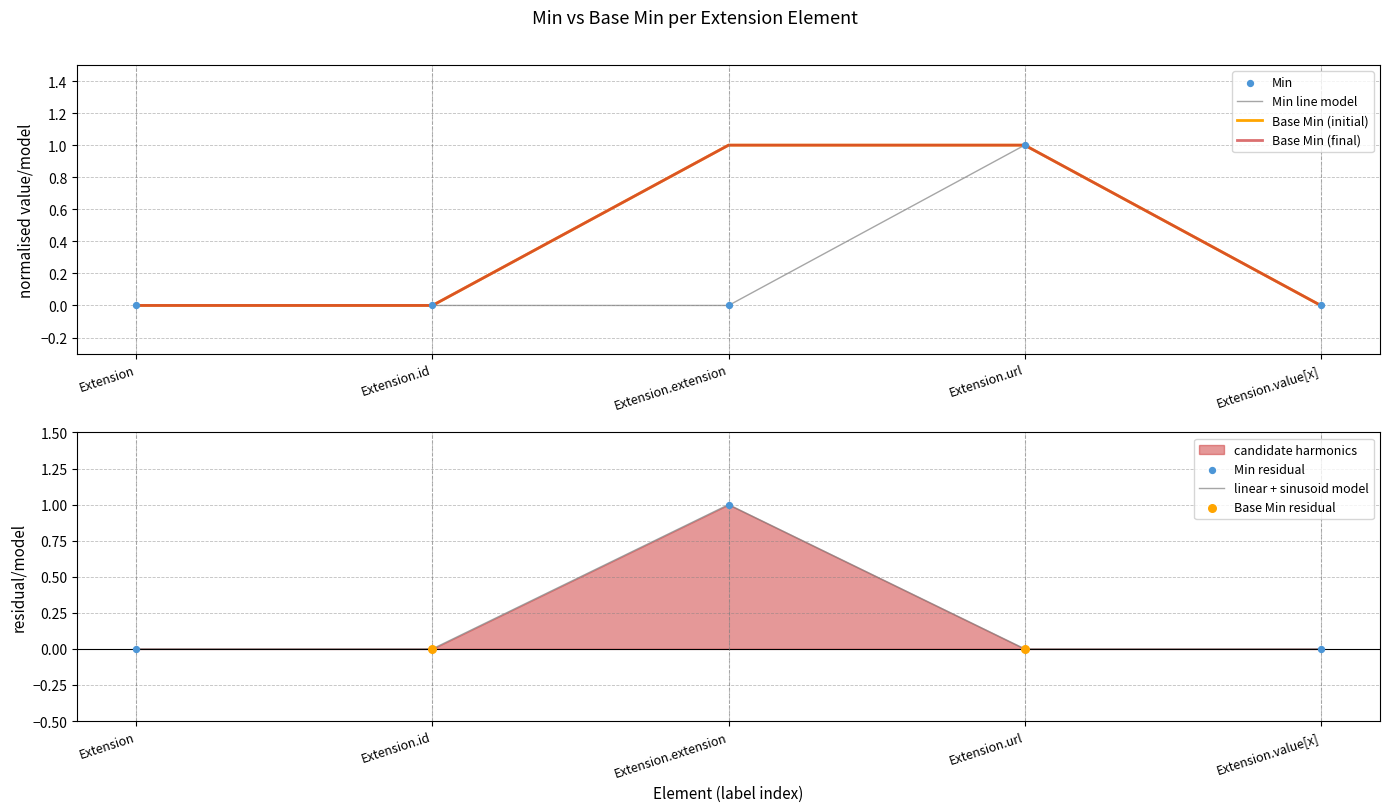

Which series has the widest spread of Y values?

Min